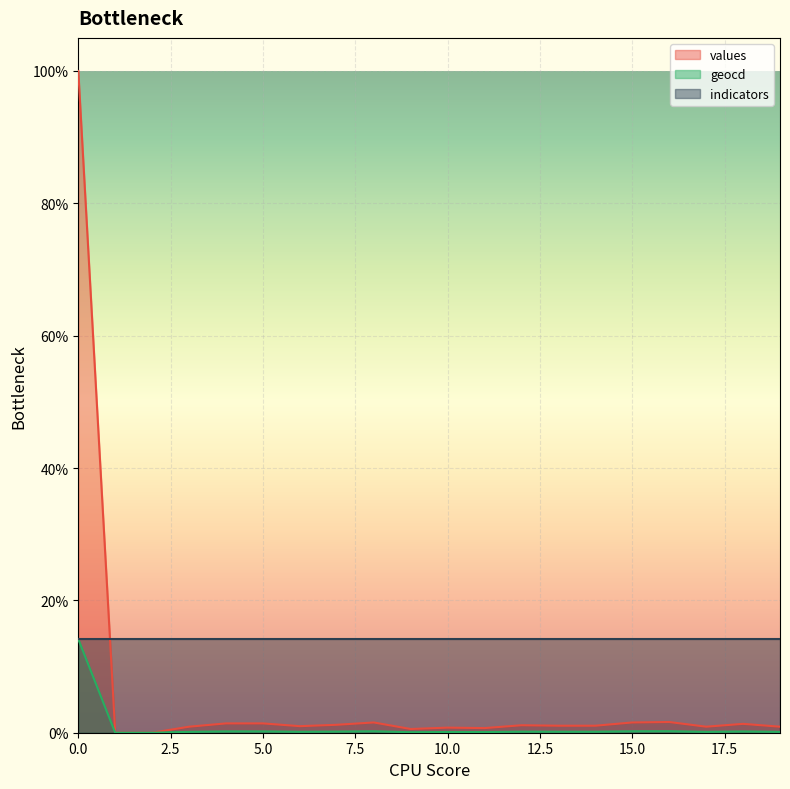

What is the sum of all values values?

119.1